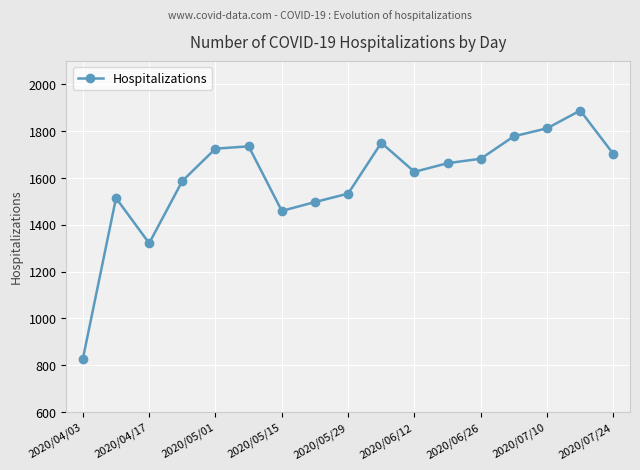

What is the value of the 16th point from the left?

1888